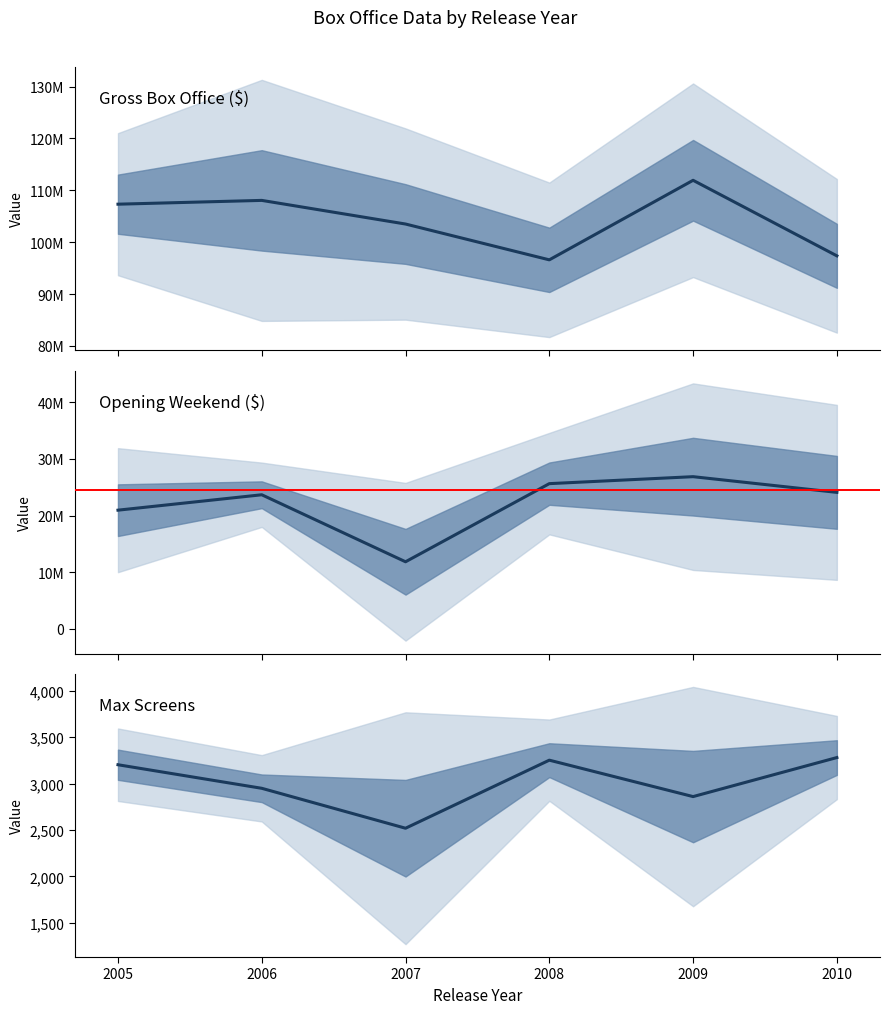

How many lines are shown in the chart?

3